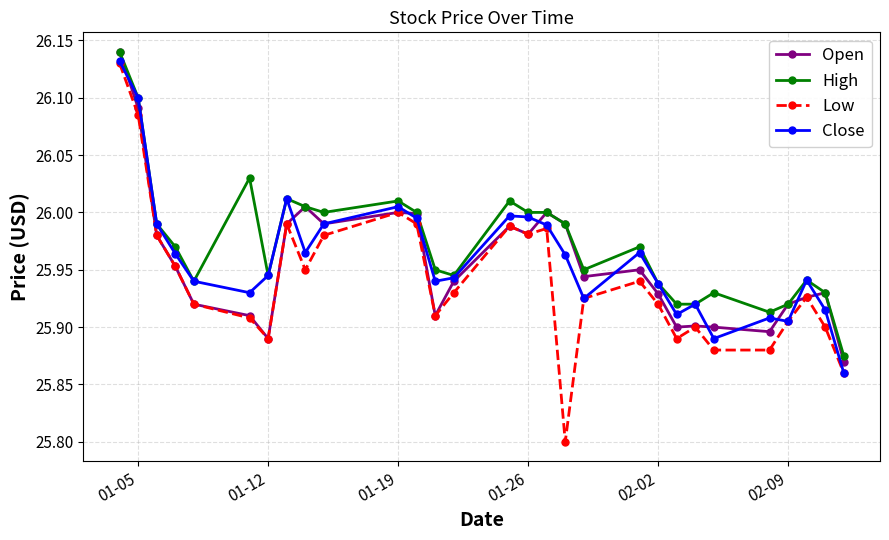

At how many categories does at least one series exceed 25?

29